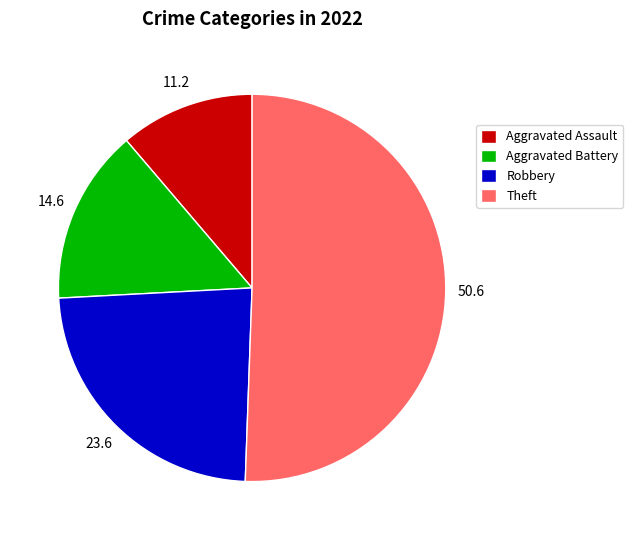

How many segments does this pie chart have?

4